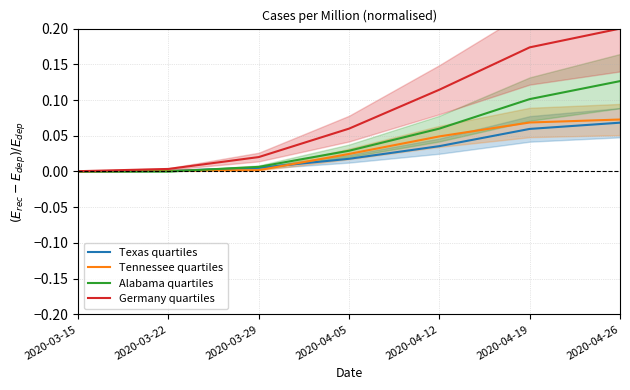

True or false: Alabama quartiles and Tennessee quartiles intersect in this chart.

True